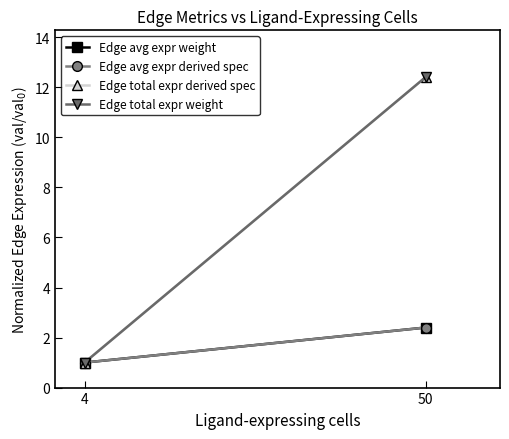

Reading right to left, extract all data points from this chart.

Edge avg expr weight: 2.4	1.0
Edge avg expr derived spec: 2.4	1.0
Edge total expr derived spec: 12.4	1.0
Edge total expr weight: 12.4	1.0